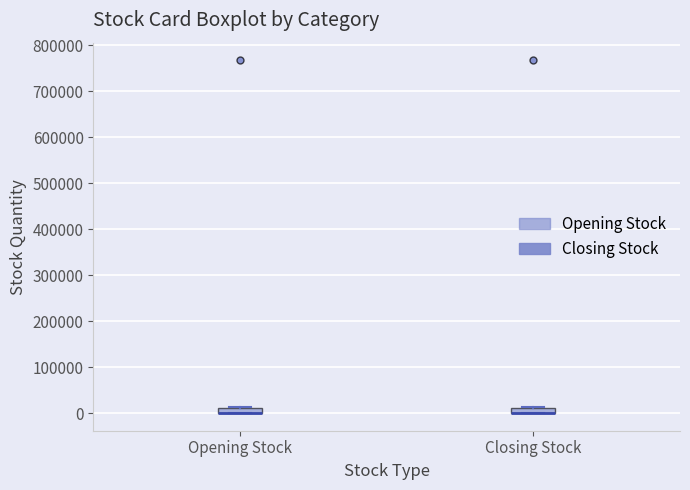

Where is the lower edge of the box for Opening Stock on the y-axis? The values are not printed on the chart, so give them approximately, as read against the axis.

0